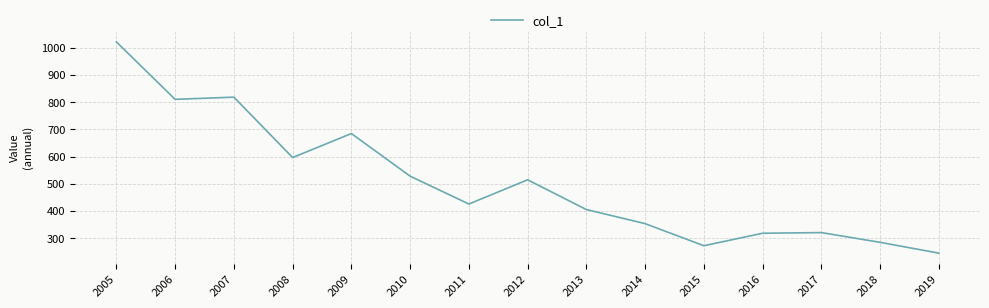

What is the change in value from 2012 to 2017?

-193.8